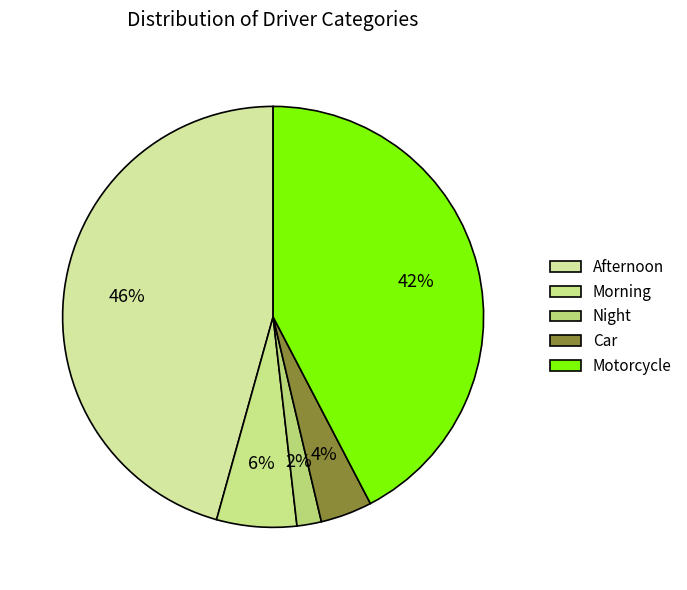

How many slices are in this pie chart?

5